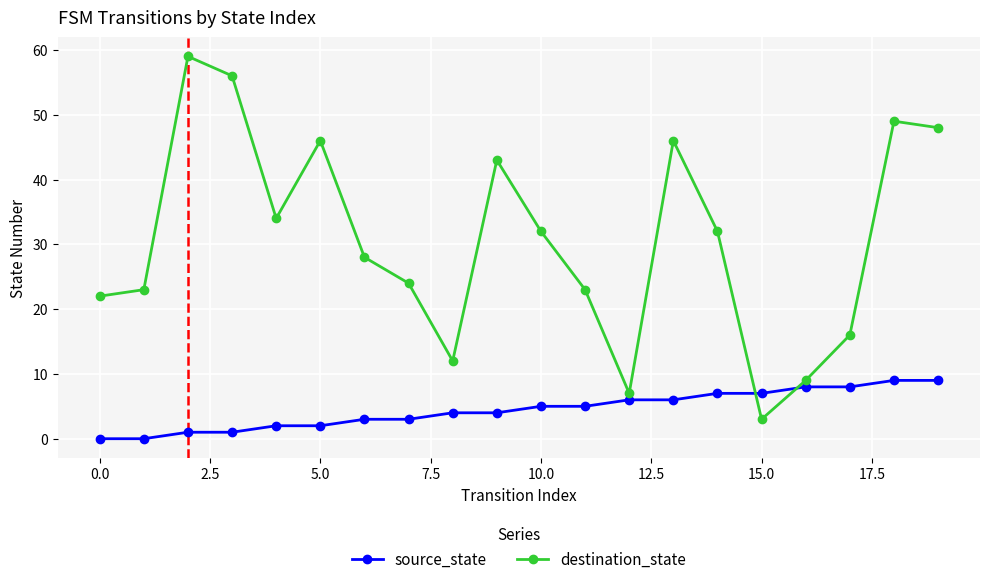

Which series has the widest spread of values?

destination_state